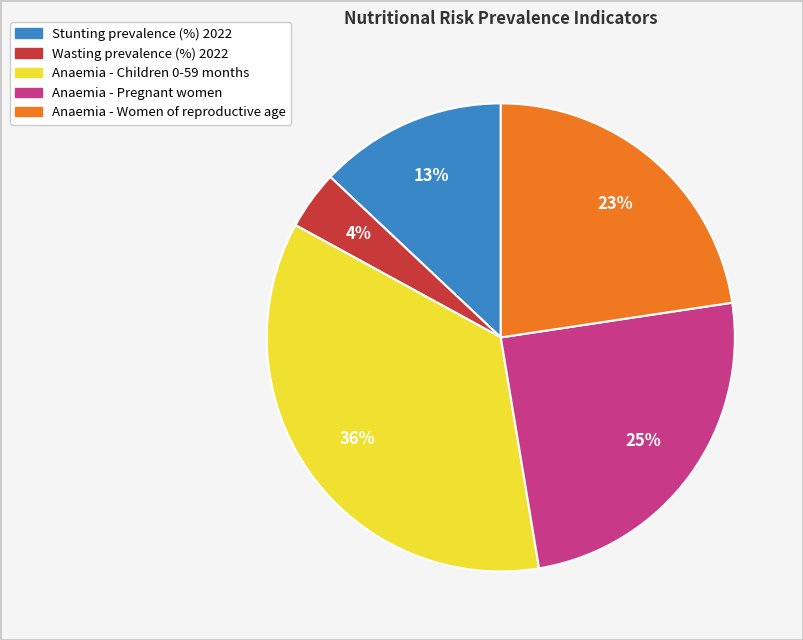

Rank the categories by value from highest to lowest.

Anaemia - Children 0-59 months, Anaemia - Pregnant women, Anaemia - Women of reproductive age, Stunting prevalence (%) 2022, Wasting prevalence (%) 2022